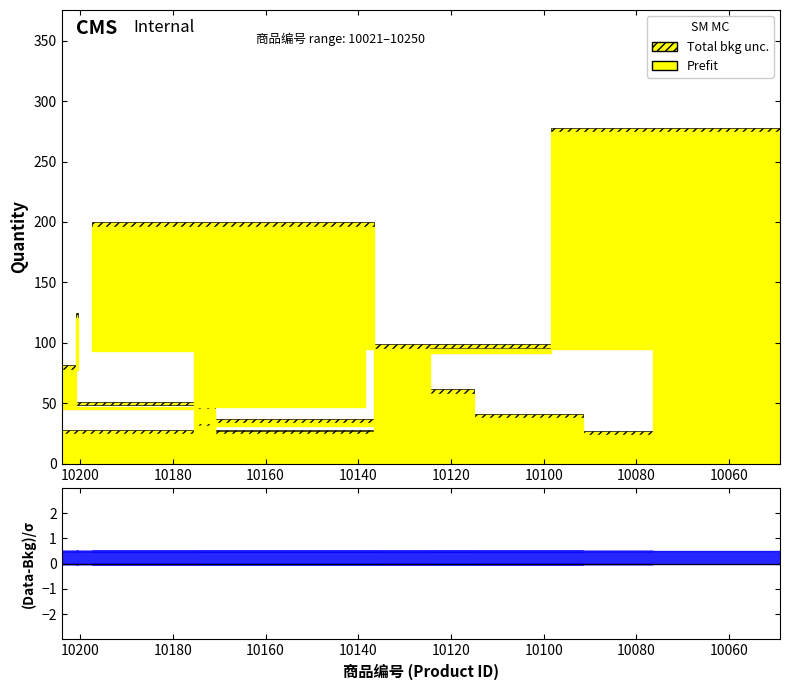

What is the difference between the highest and lowest values at 10076?

3